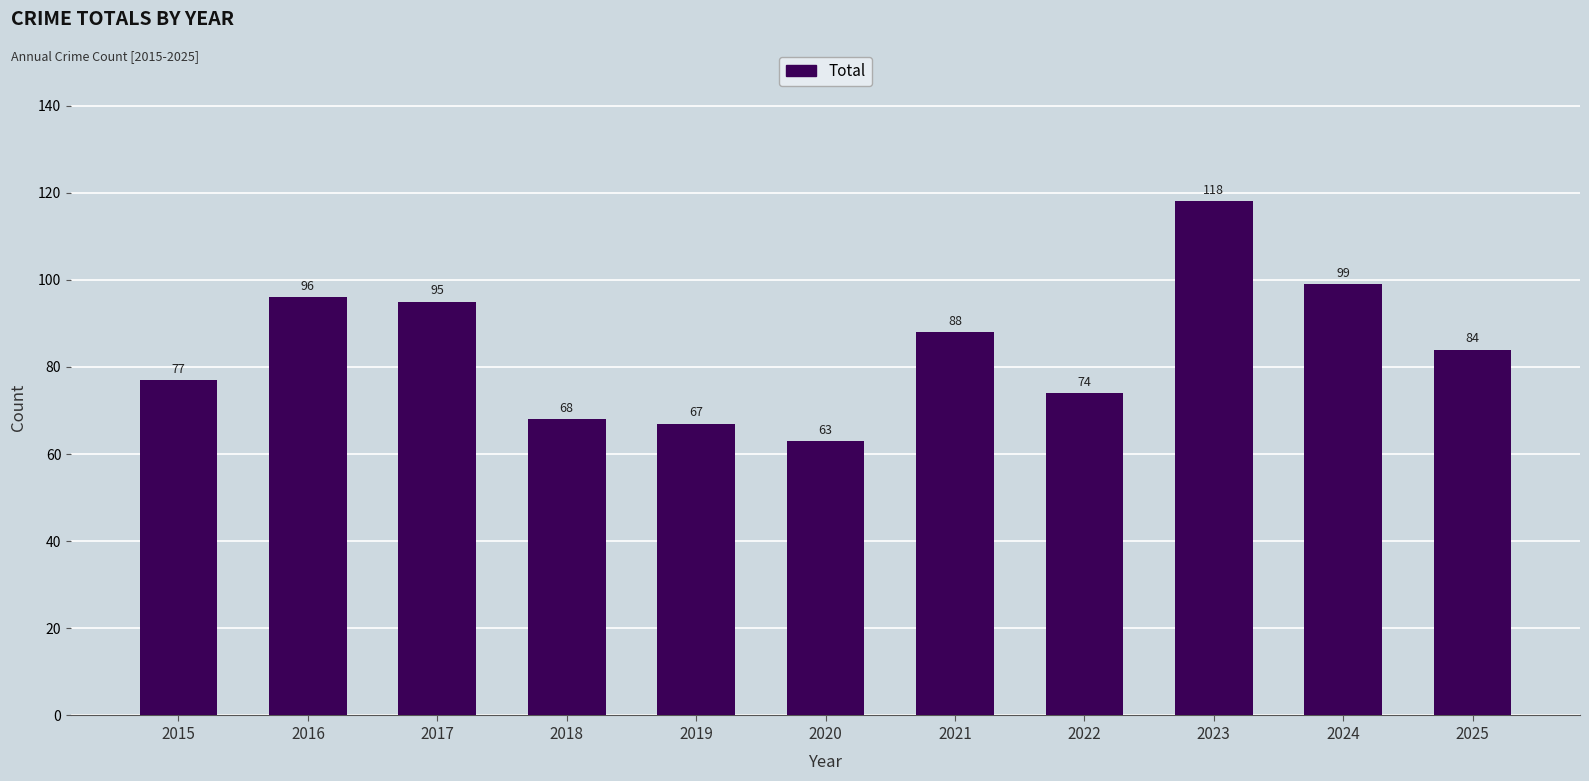

Are the bars grouped side by side (vs. stacked)?

No